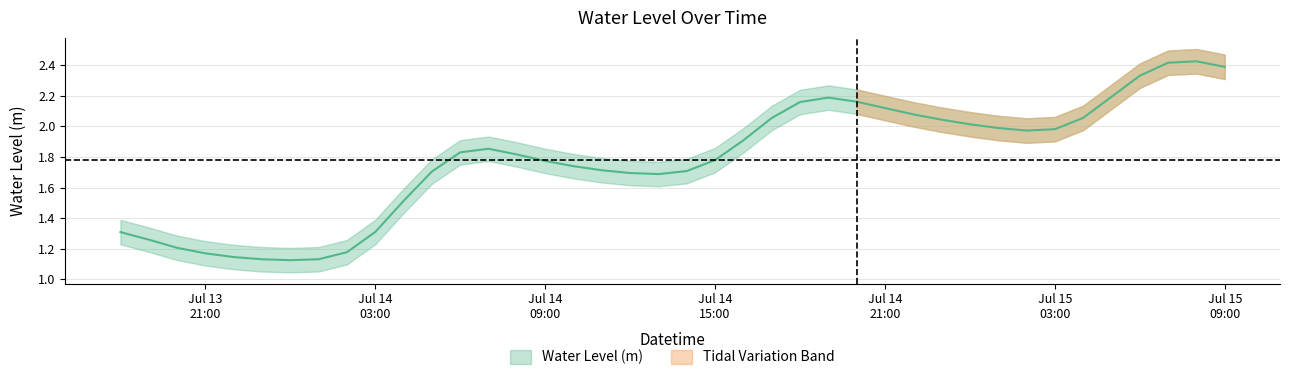

How many data points does each series have?

40